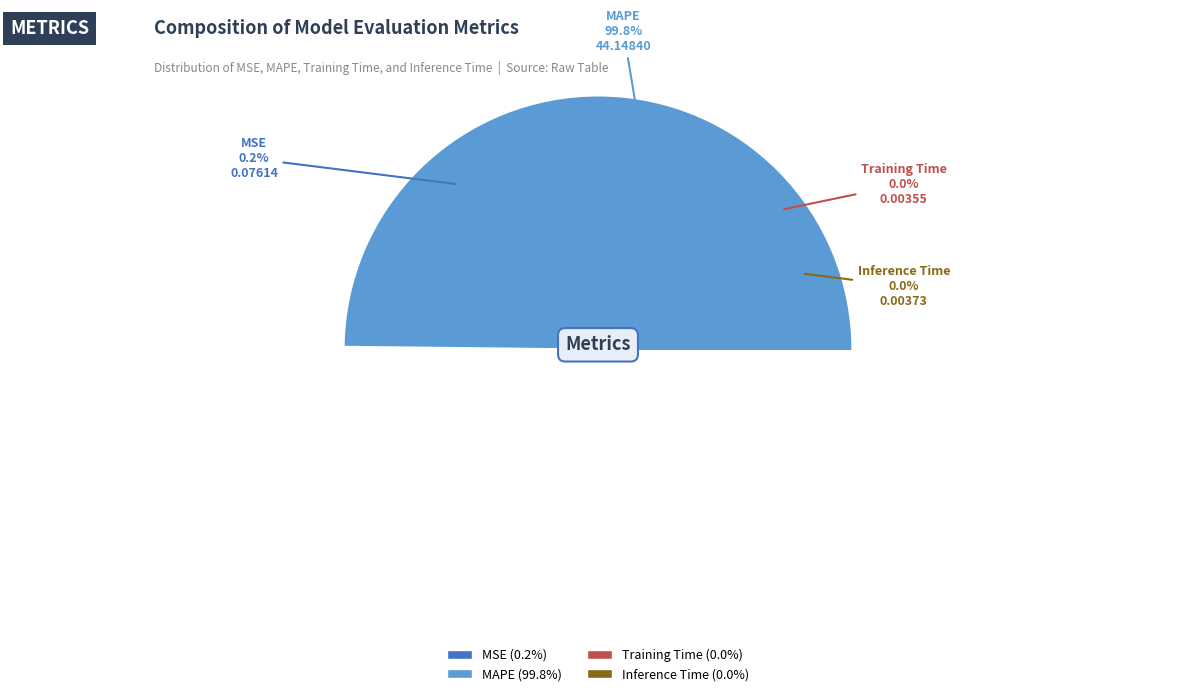

What percentage is the MAPE slice, to the nearest percent?

100%